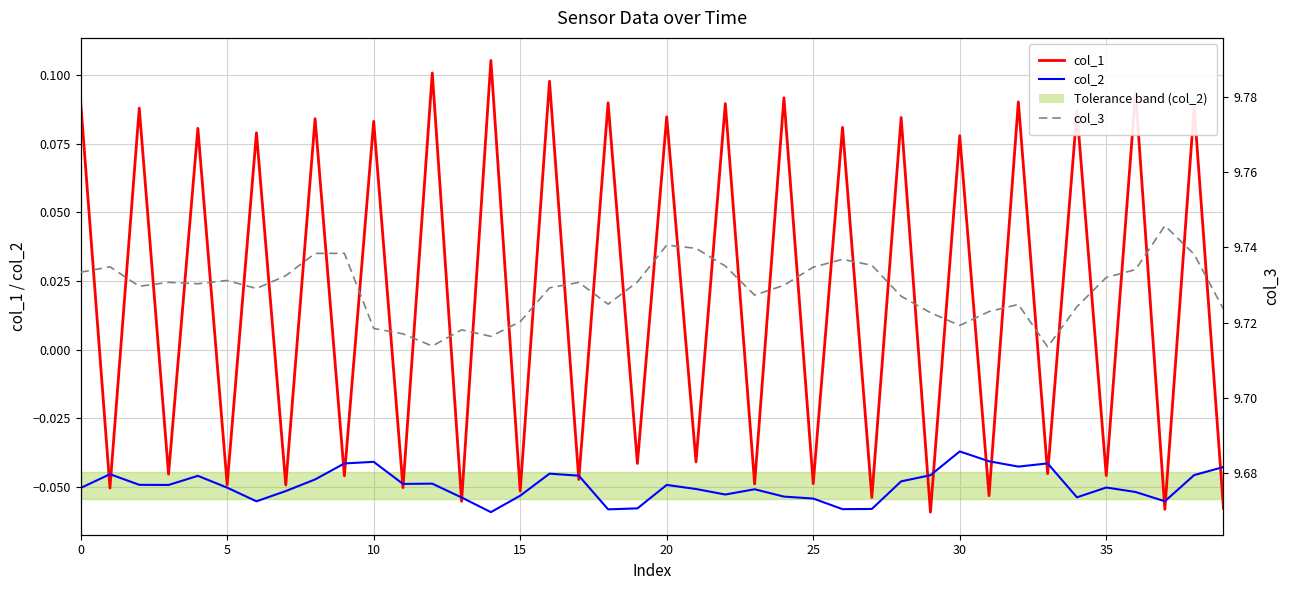

The col_1 series shows -0.1 at 25. True or false?

False